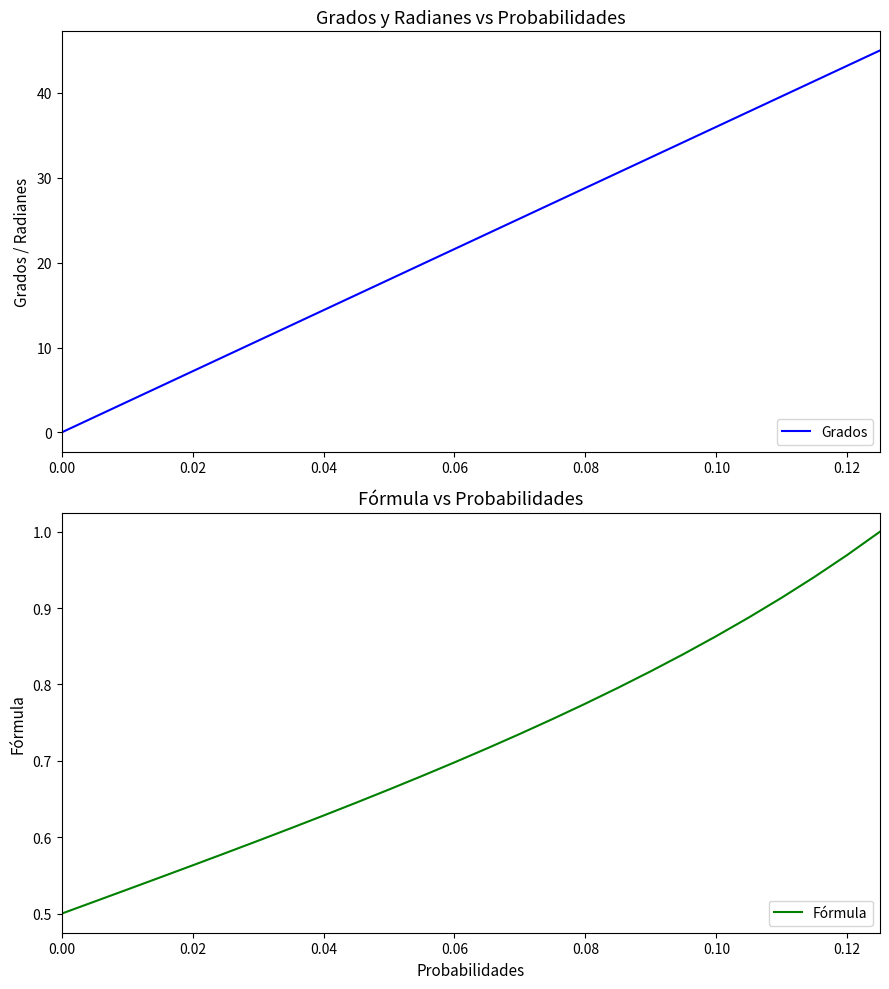

Which series has the largest total across all categories?

Grados